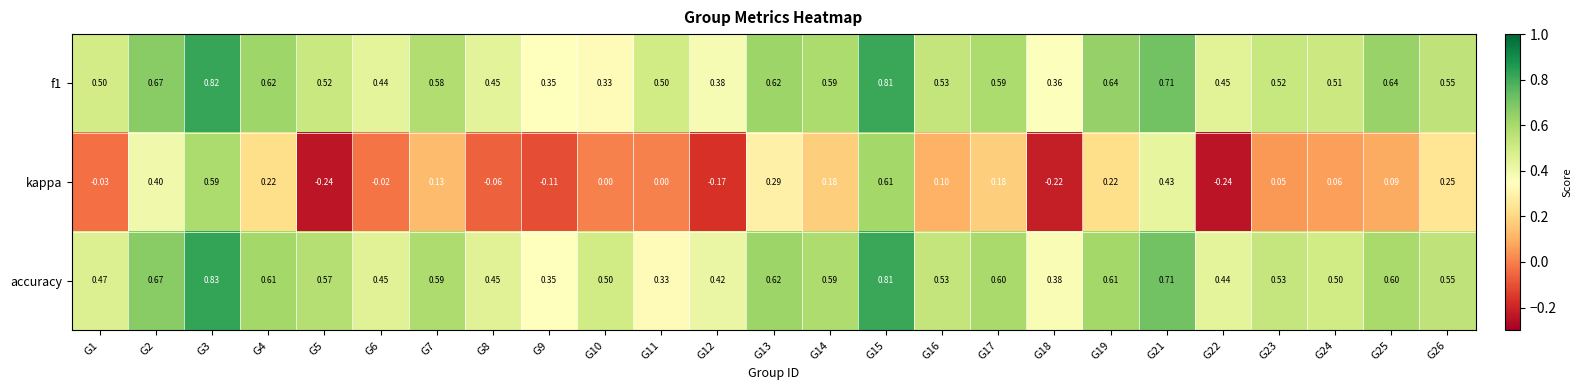

Which series has the widest spread of values?

kappa